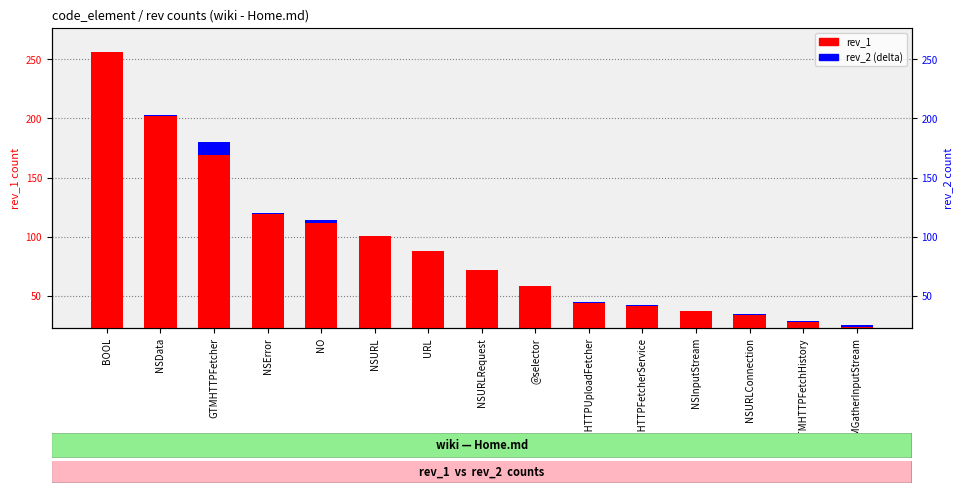

What is the difference between the second highest and second lowest values in the rev_2 (delta) series?

1